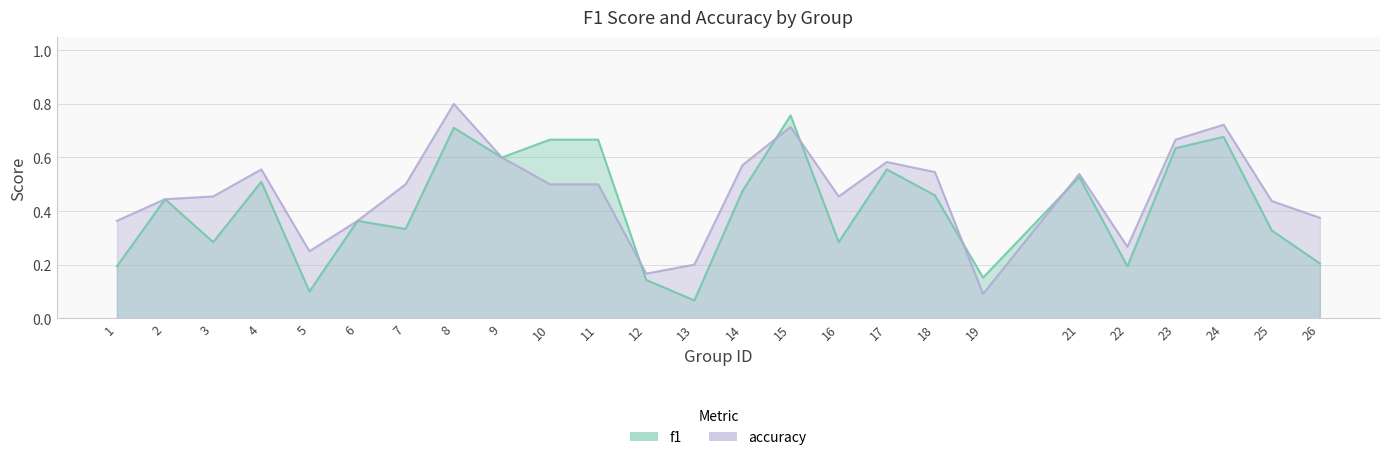

At which category does the chart reach its peak across all series?

8